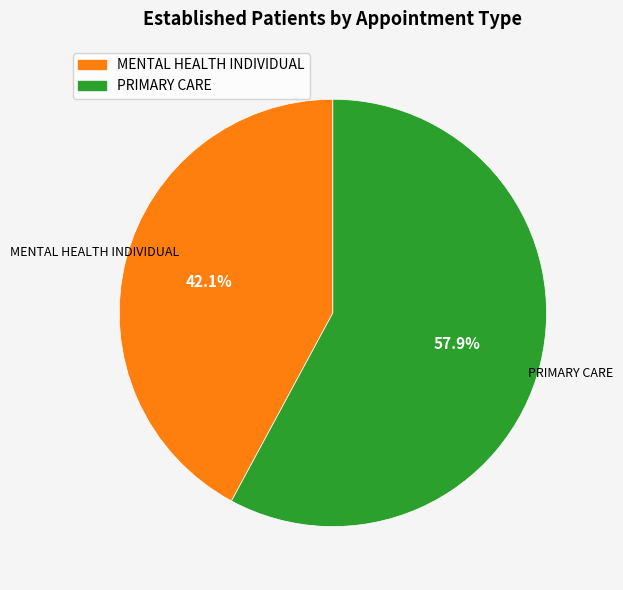

Does any single category account for the majority?

Yes